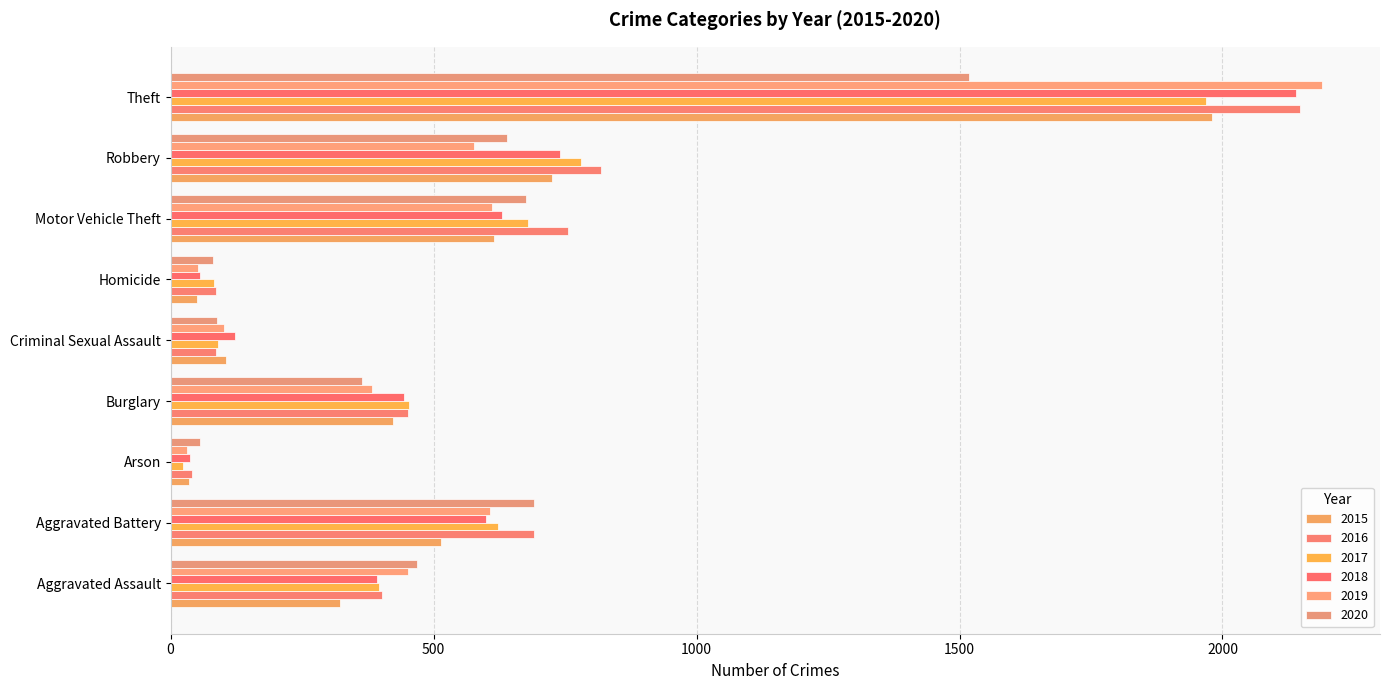

What is the spread (max minus min) of values at Burglary?

90